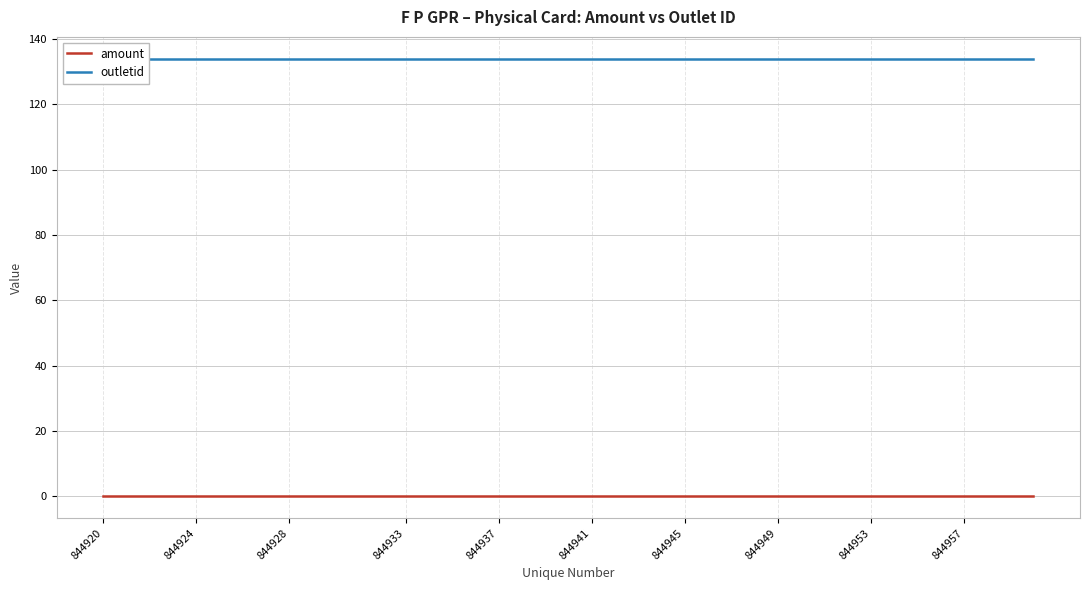

Rank the series by their average value, from lowest to highest.

amount, outletid